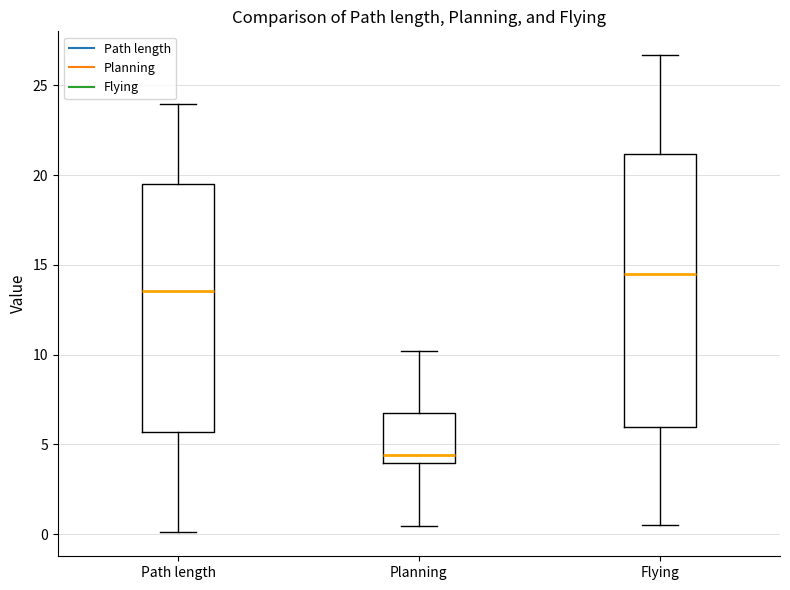

Which box's median line is the lowest?

Planning